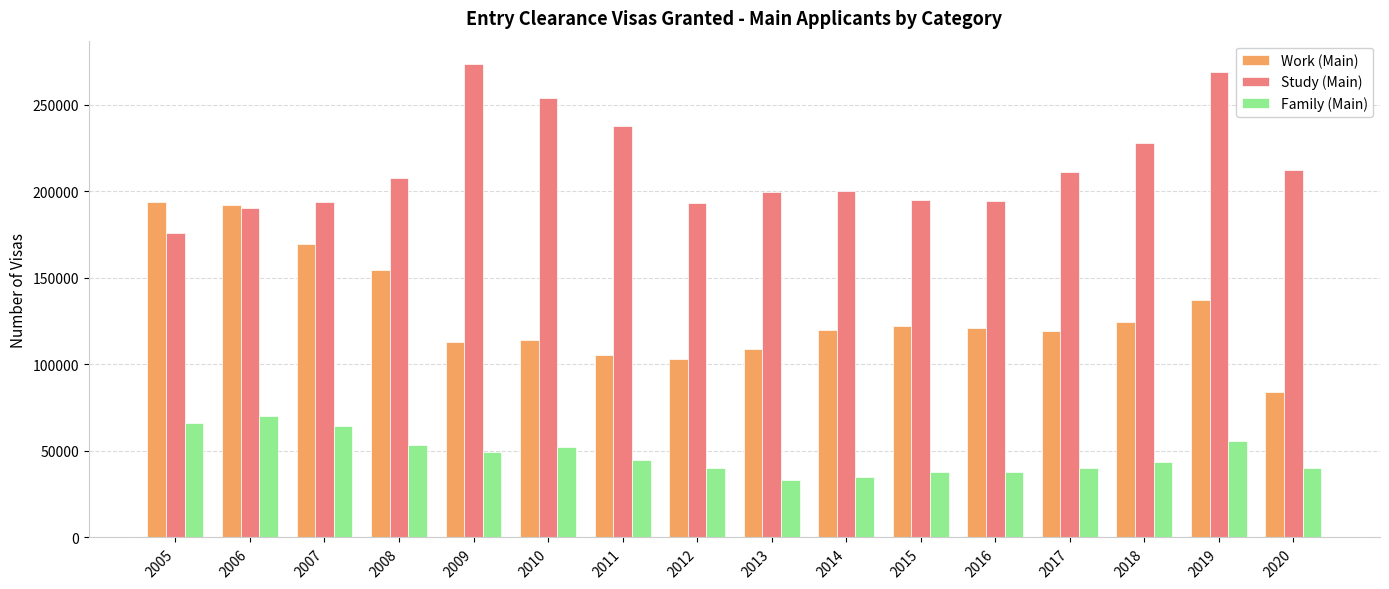

How many values in the Study (Main) series are below 207774?

8